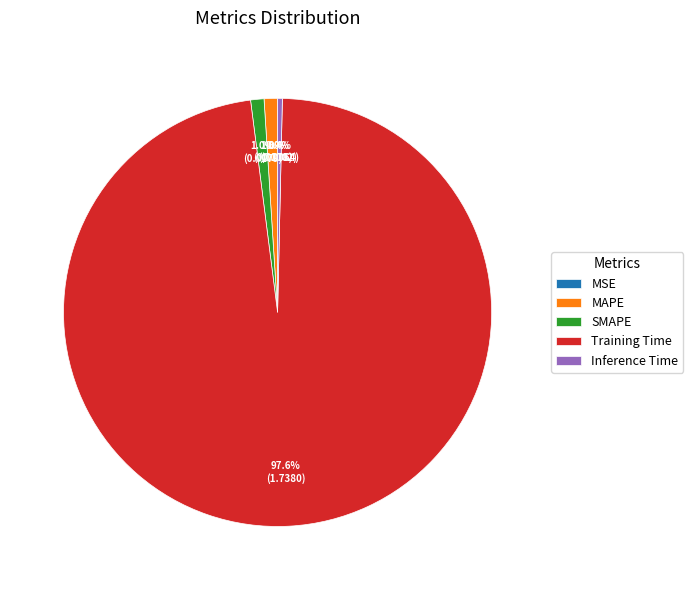

What percentage is NOT represented by Inference Time?

99.6%